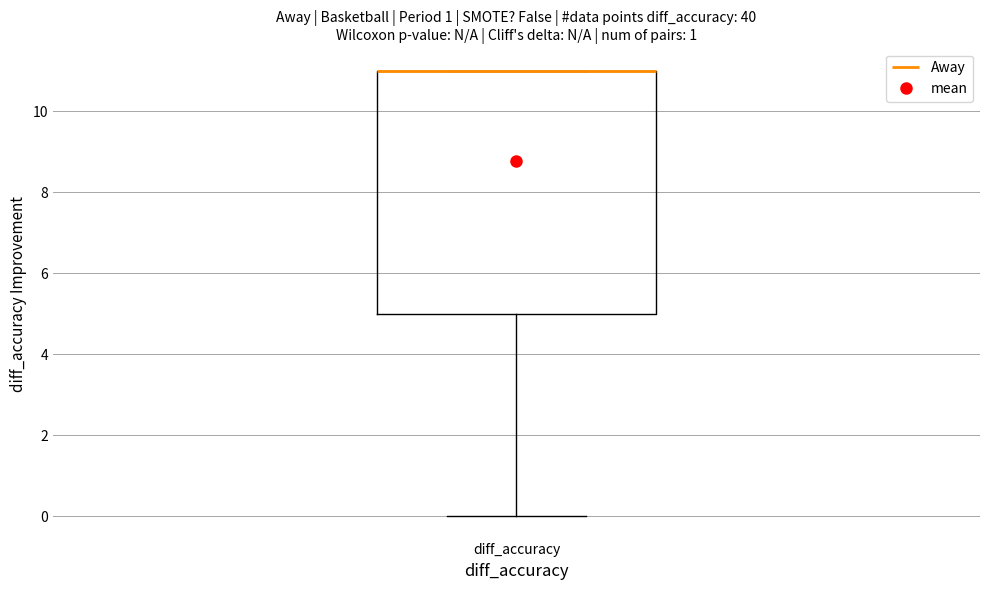

Where does the lower whisker of the box for diff_accuracy end on the y-axis? The values are not printed on the chart, so give them approximately, as read against the axis.

0